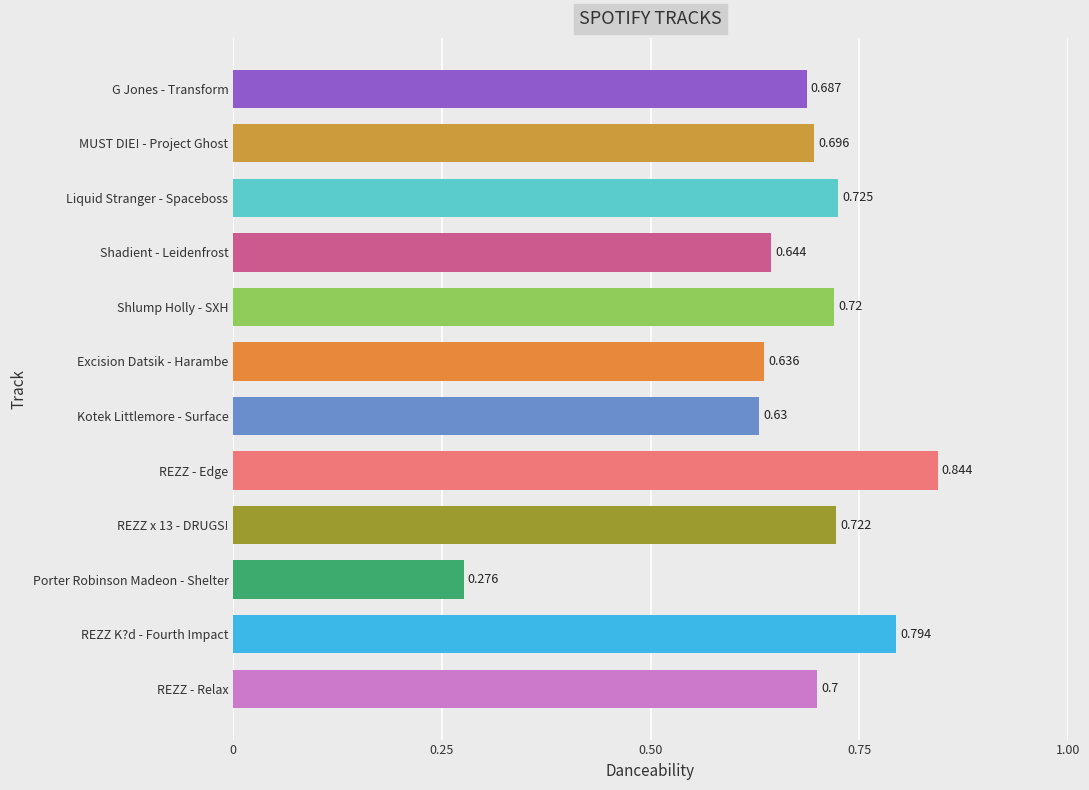

Which has a higher value, Liquid Stranger - Spaceboss or Shlump Holly - SXH?

Liquid Stranger - Spaceboss